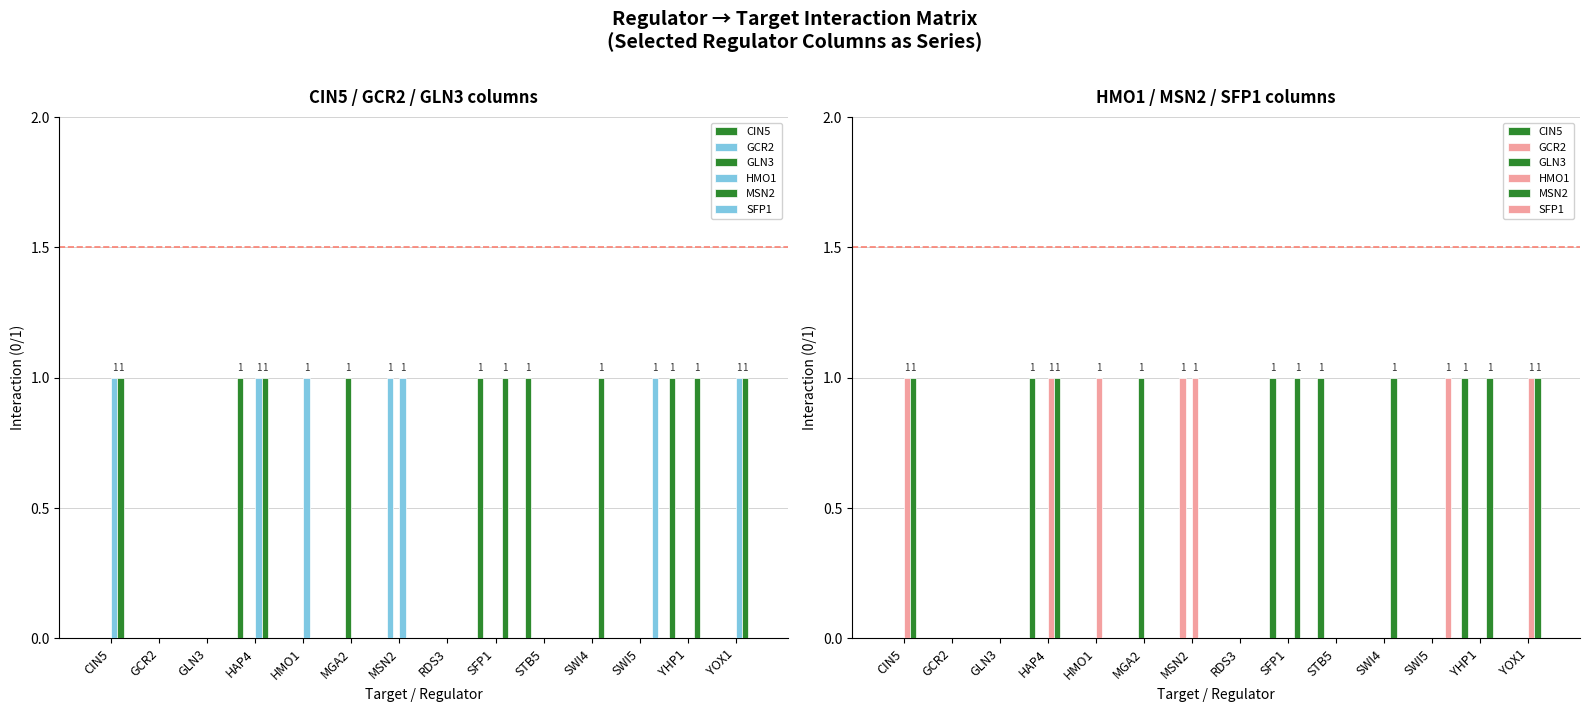

How many bars are there in total?

84